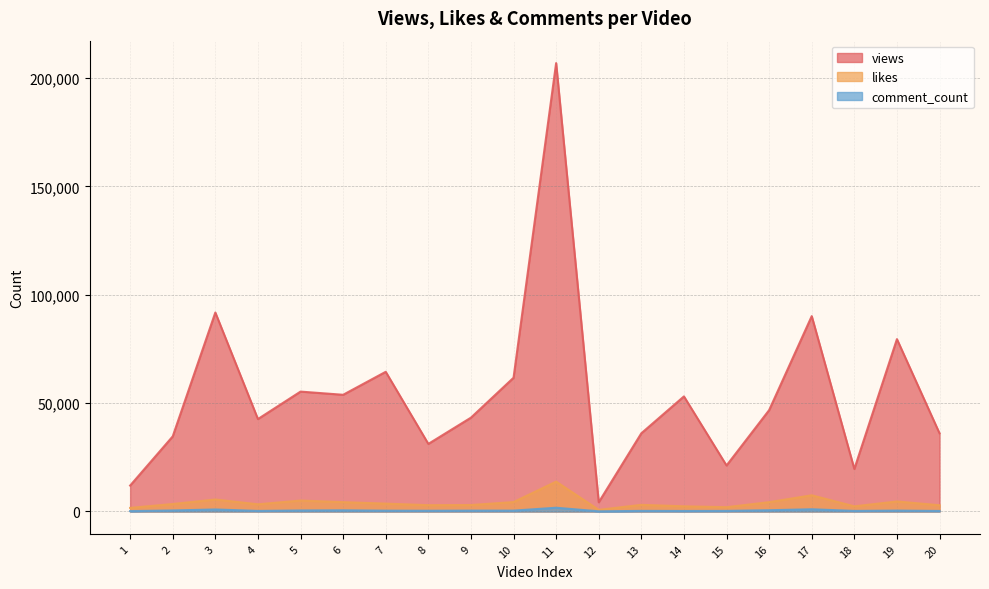

At which category does the chart reach its peak across all series?

11